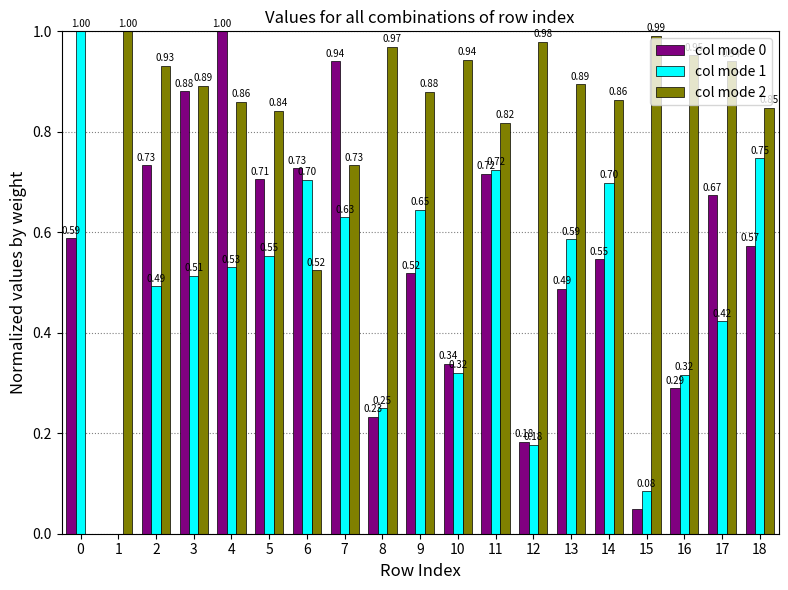

At which category is the sum across all series the highest?

4